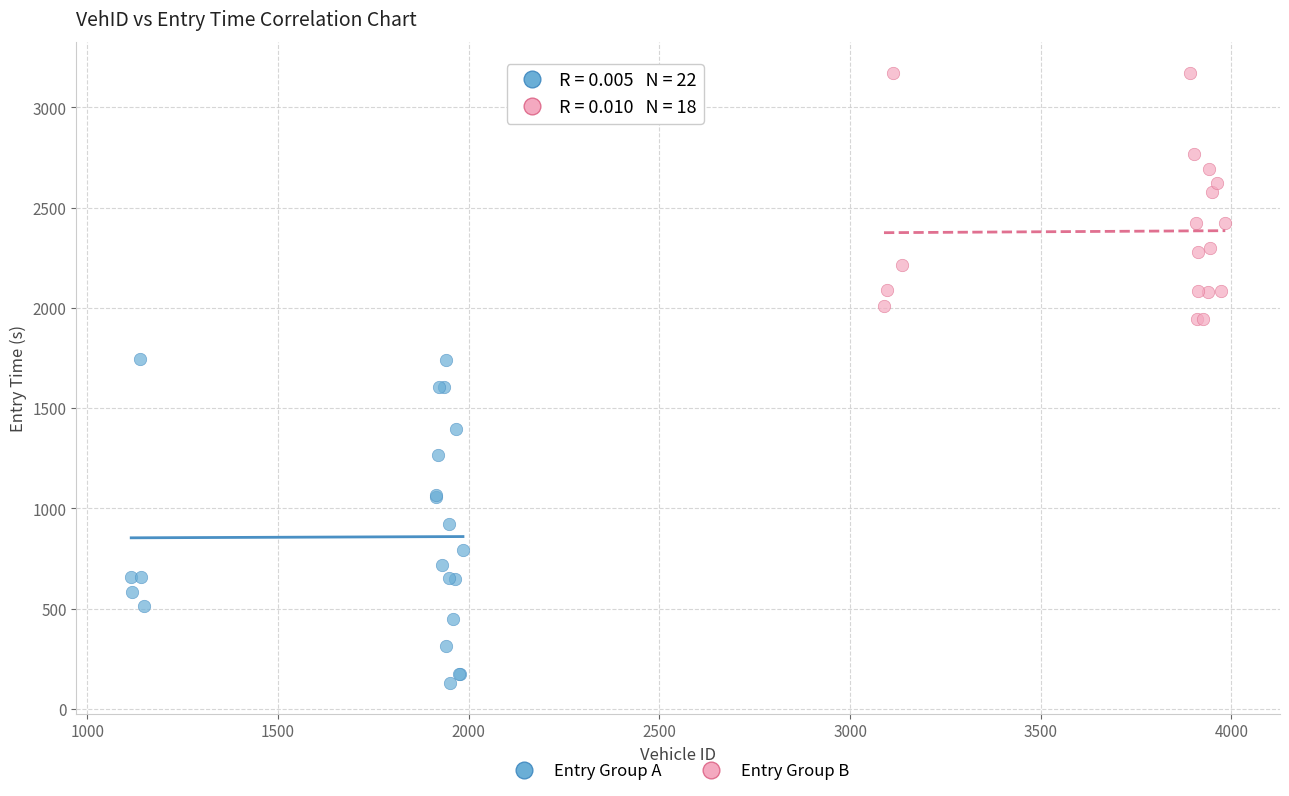

Which series contains the highest Y value?

Entry Group B